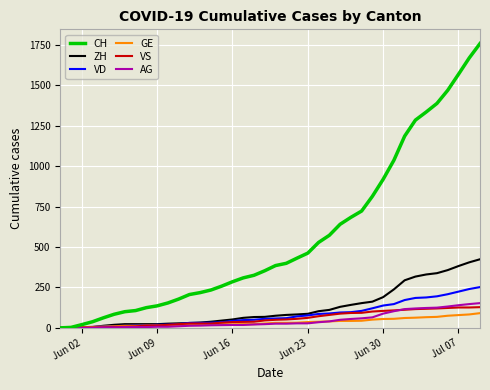

What is the maximum value shown in the chart?

1757